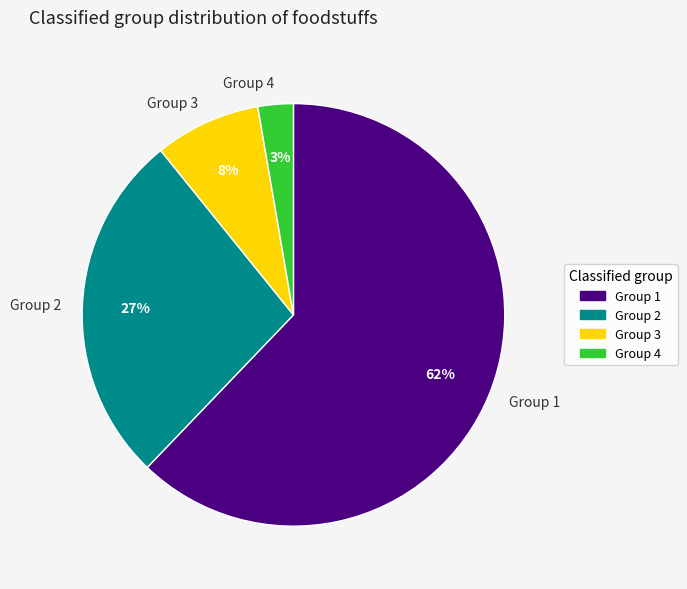

To the nearest percent, what is the average slice percentage?

25%